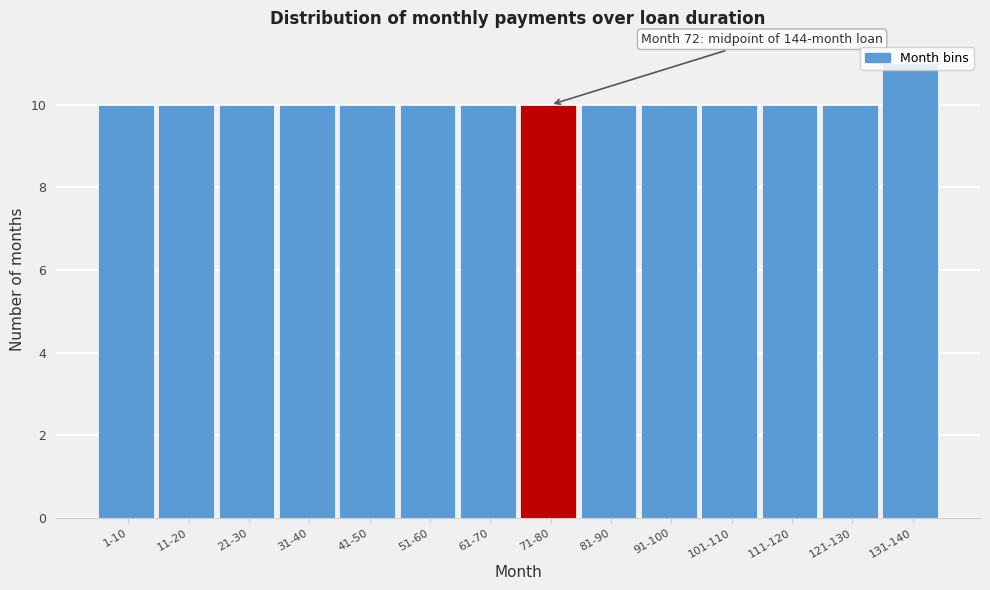

Approximately how many times larger is the value at 111-120 compared to 61-70?

1.0